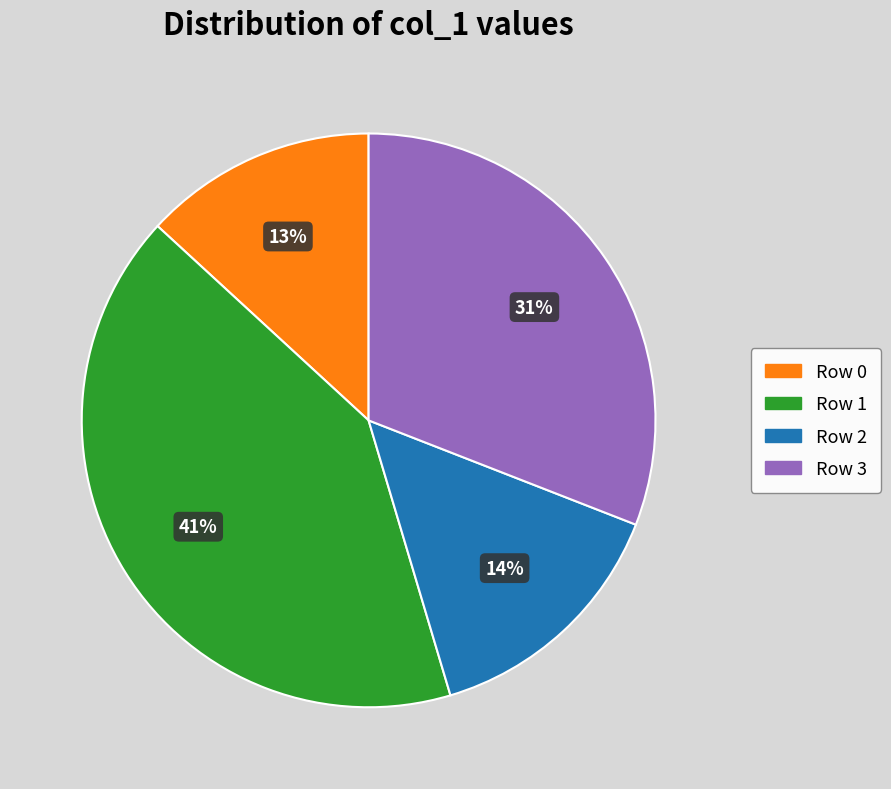

Which category has the biggest portion of the pie?

Row 1